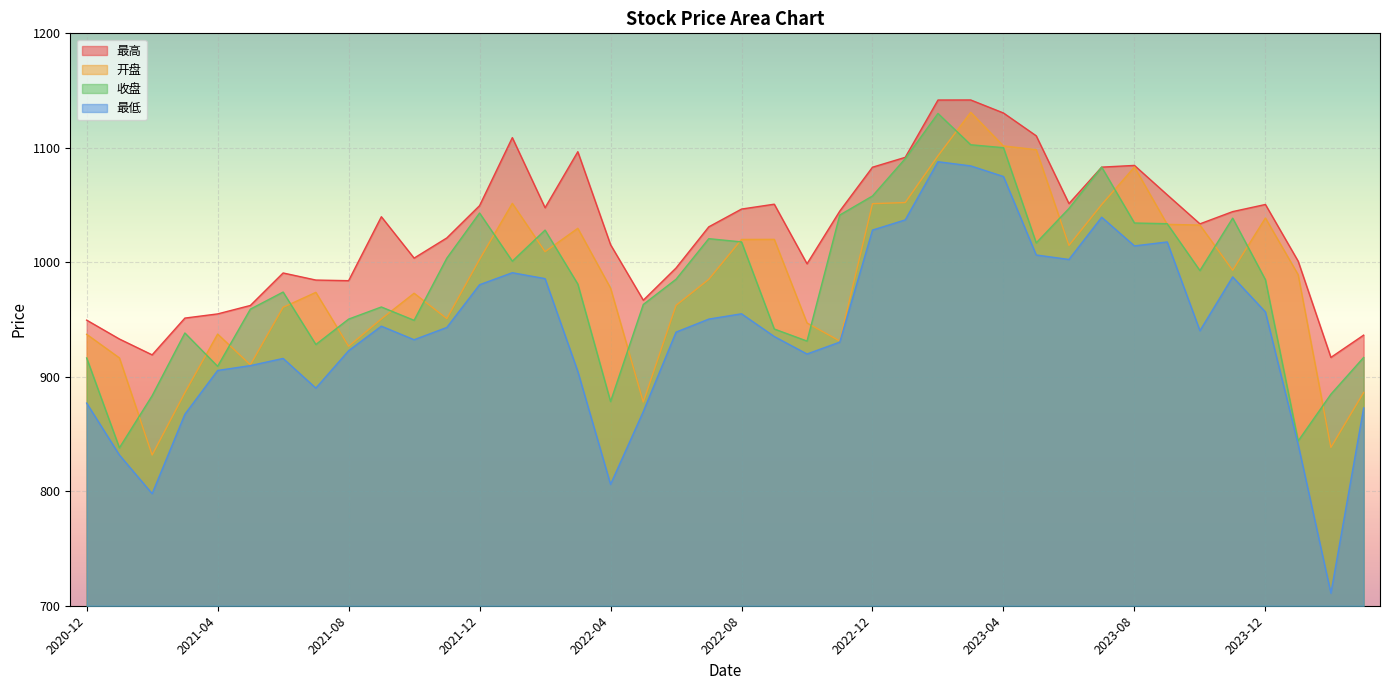

In 最高, how many points are lower than both neighbors (excluding endpoints)?

9